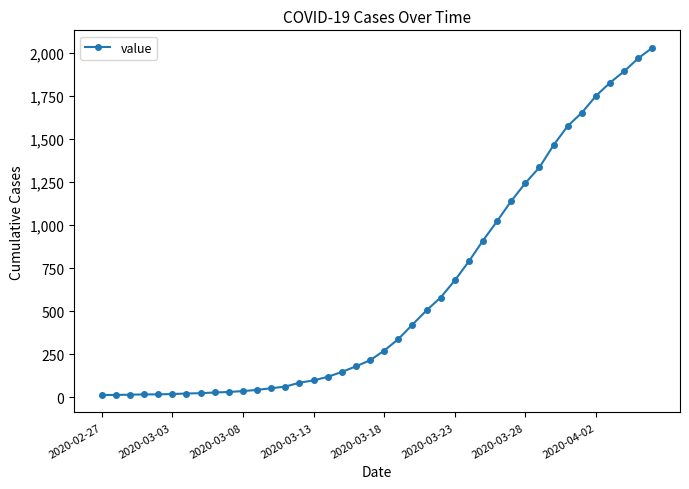

Does the chart have visible grid lines?

No